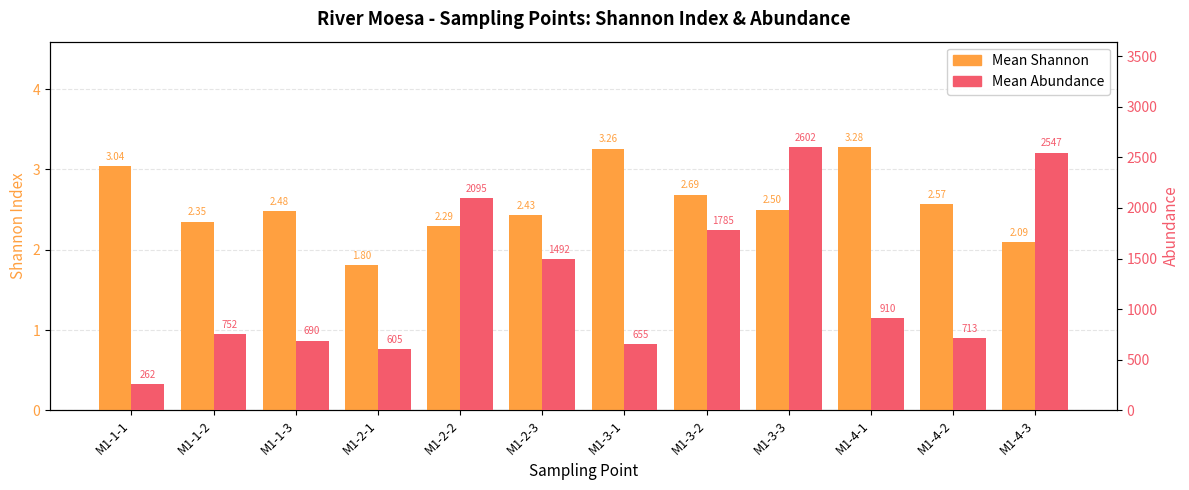

What is the smallest value displayed?

1.8